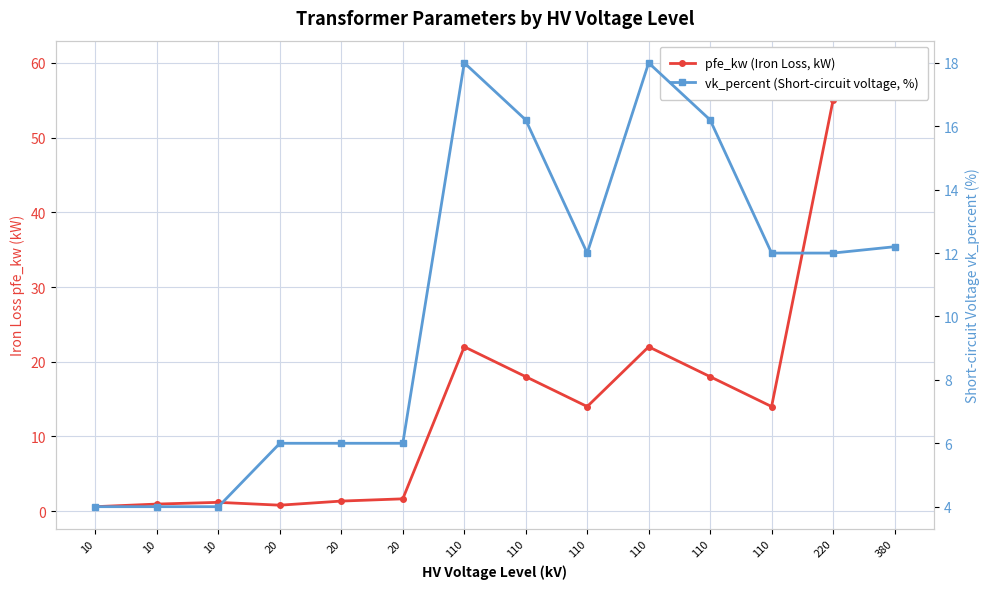

What is the total value across all series at 110?

40.0